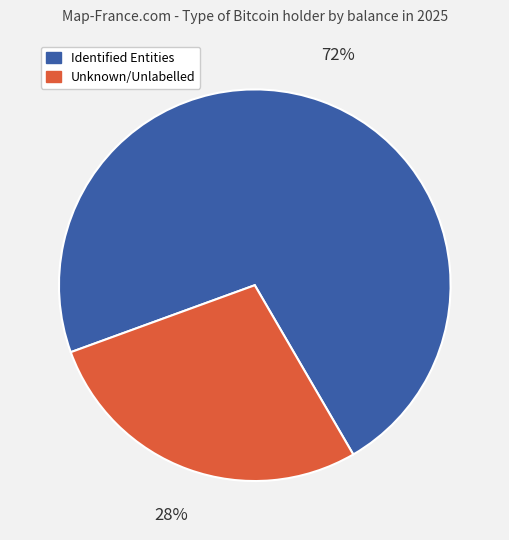

Is there a majority slice in this chart?

Yes